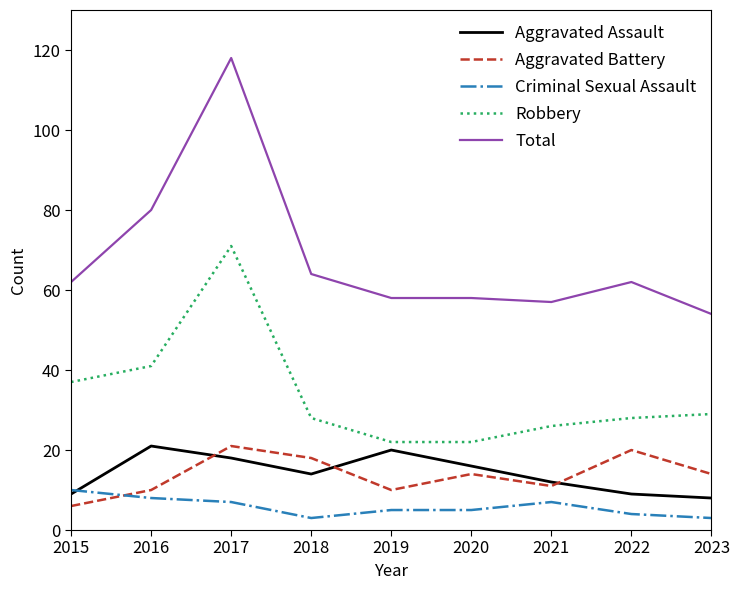

Where do Aggravated Battery and Aggravated Assault first cross each other?

2016 and 2017